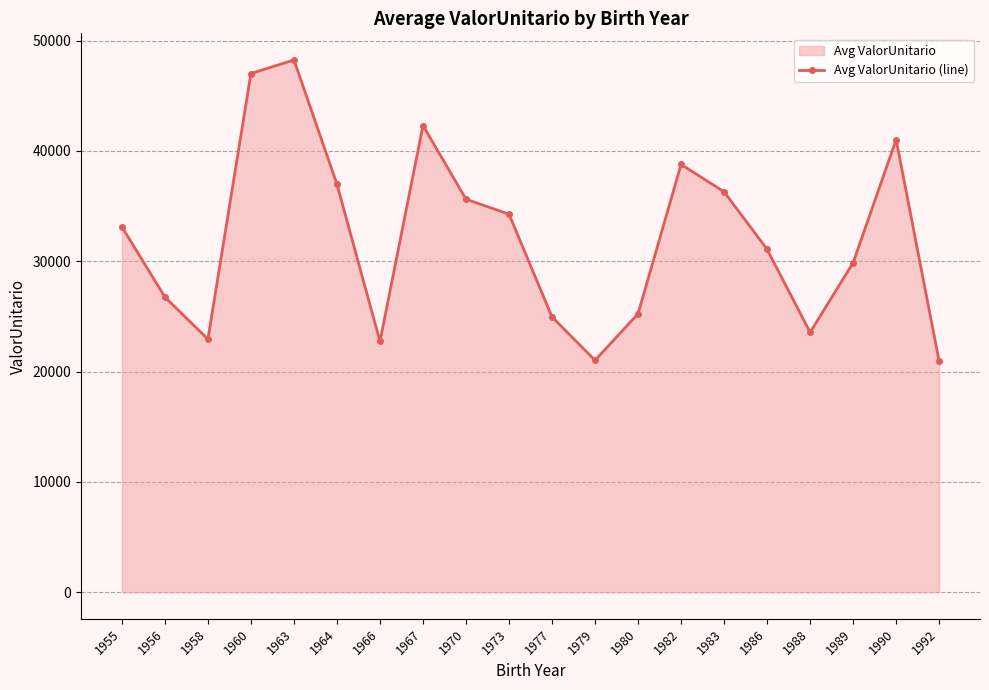

Reading right to left, list all the values displayed in this chart.

20930.7	41024.6	29864.3	23554.8	31087.1	36301.9	38781.5	25243.4	21021.6	24952.2	34271.2	35626.8	42306.8	22734.8	36986.9	48251.5	47018.8	22940.7	26753.2	33125.4